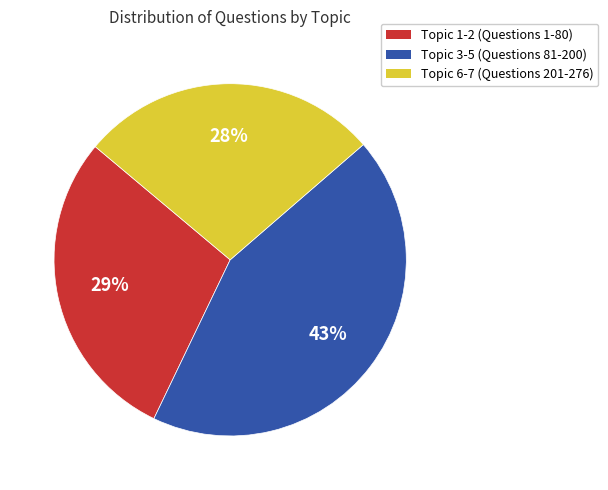

Does any single category account for the majority?

No